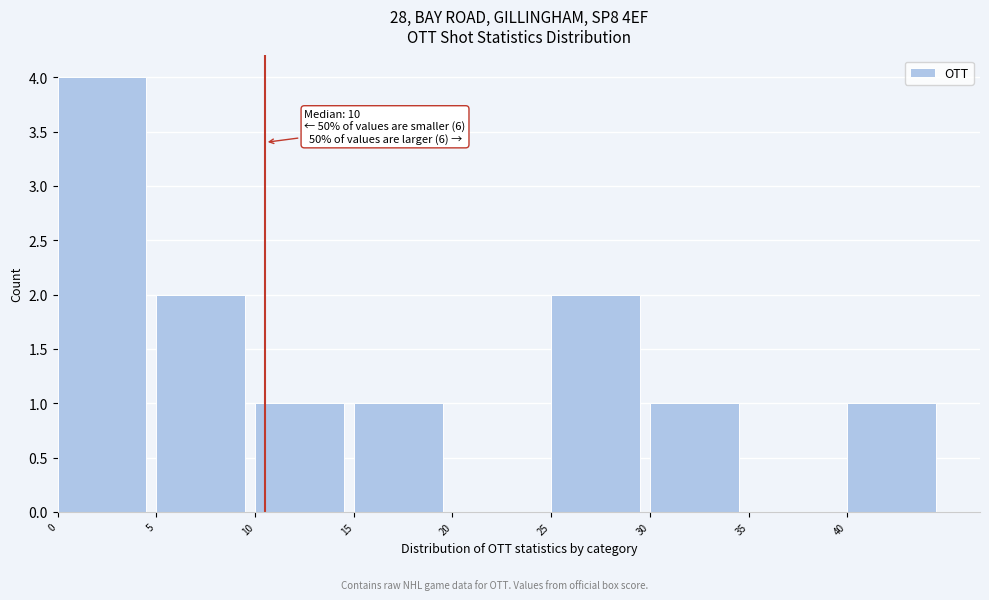

Which range on the x-axis has the tallest bar?

0 to 5